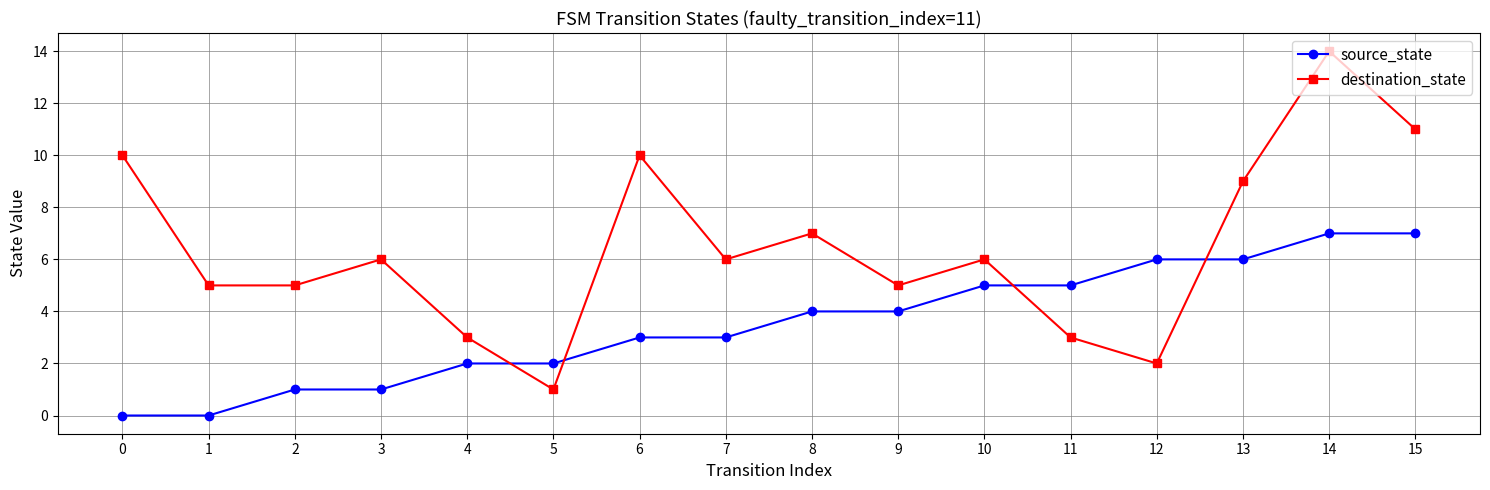

How many times do source_state and destination_state cross each other?

4